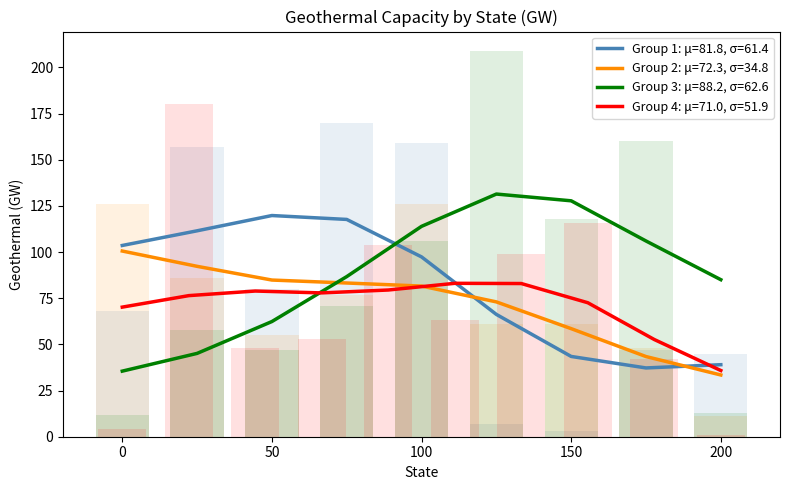

Is the value of Group 1: μ=81.8, σ=61.4 at 100 greater than the value of Group 2: μ=72.3, σ=34.8 at 50?

Yes